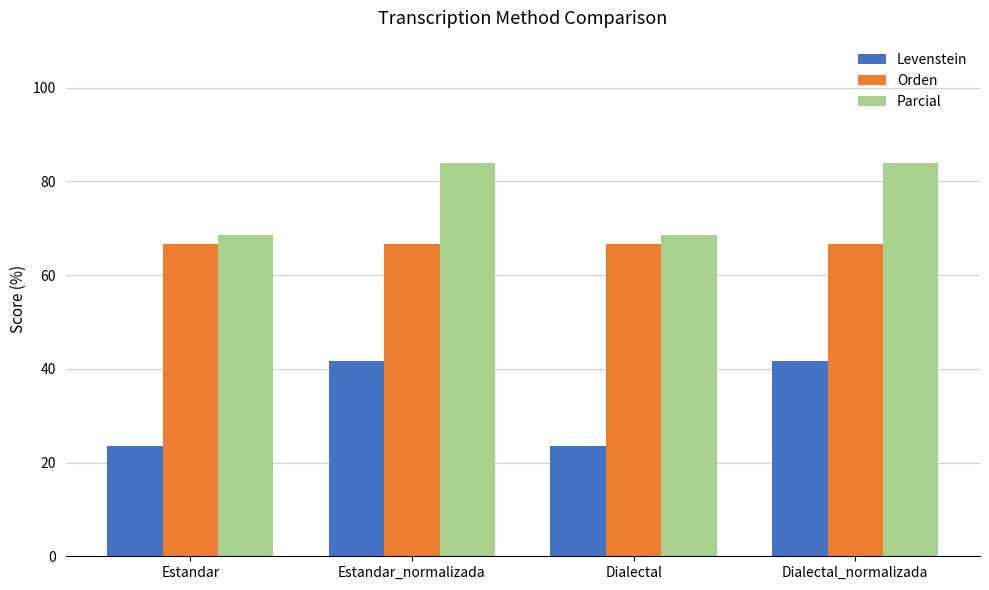

What is the highest value of the Parcial series?

83.9